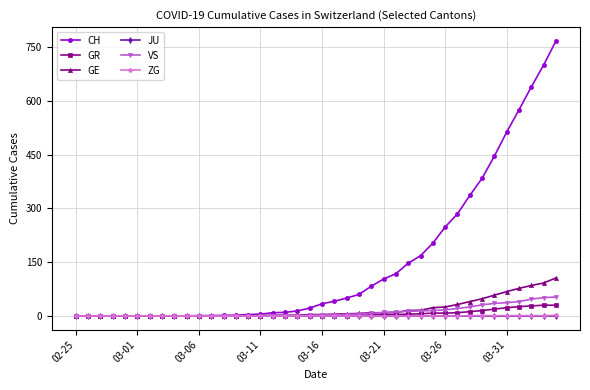

What is the sum of all GR values?

235